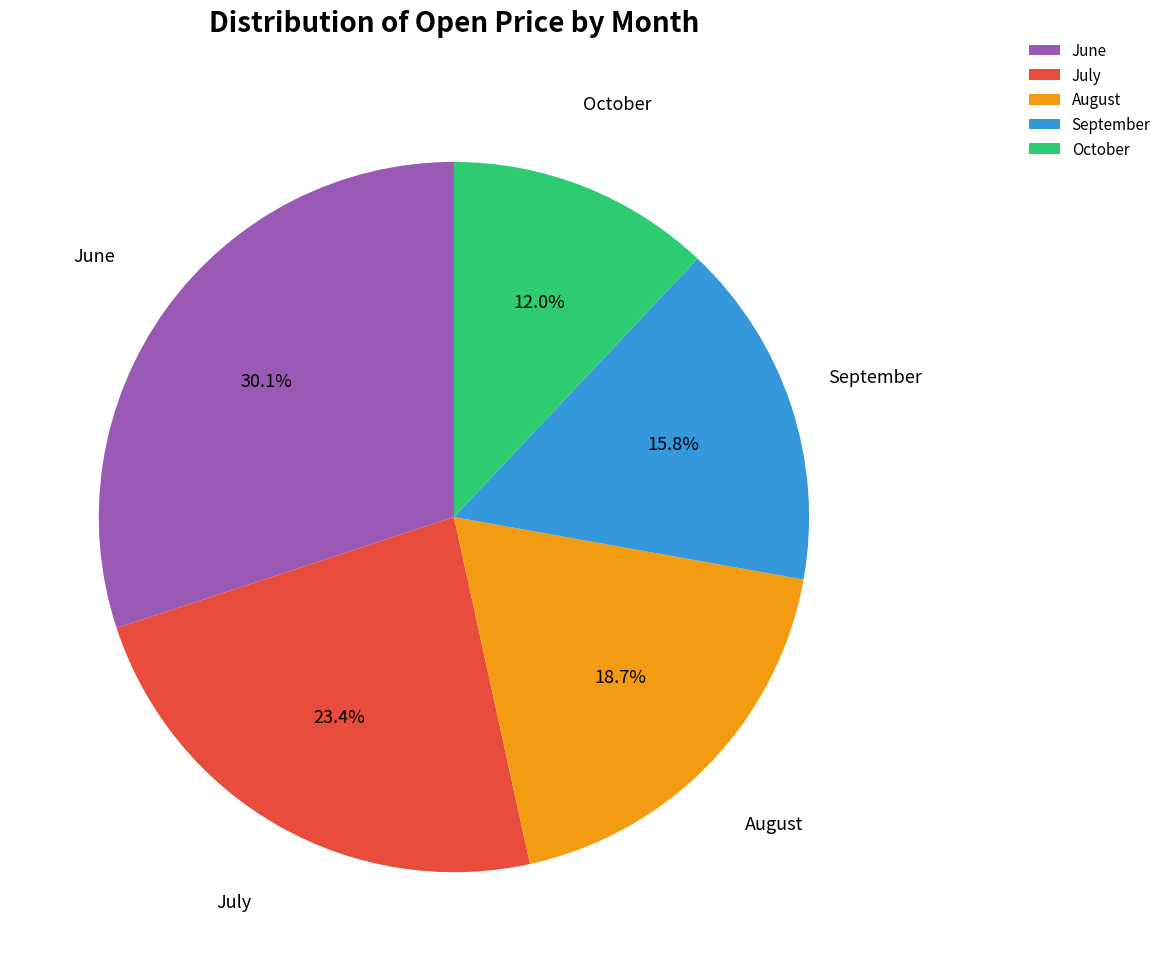

Does September represent more than half of the total?

No